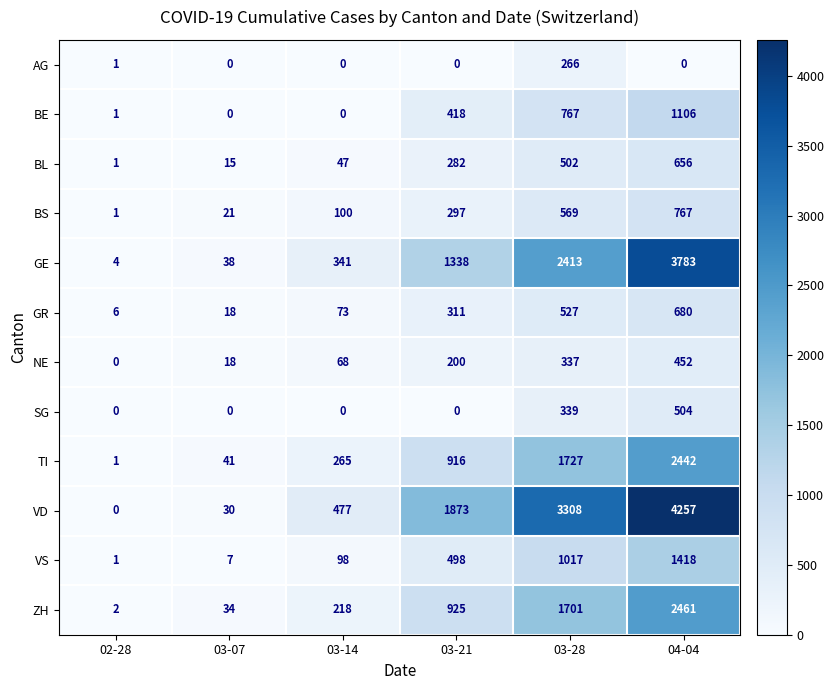

At which label does NE reach its peak?

04-04